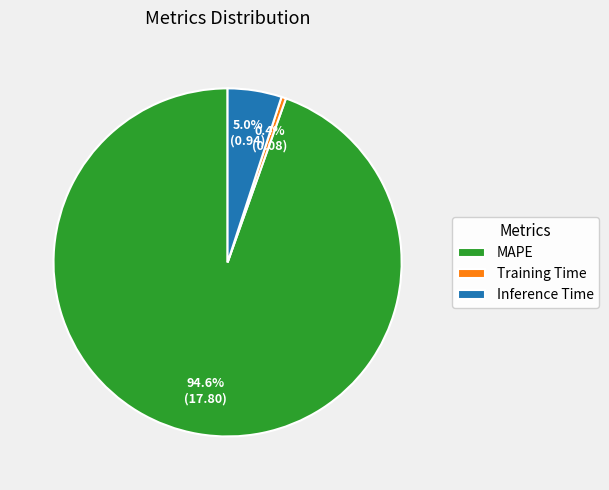

How many slices are in this pie chart?

3